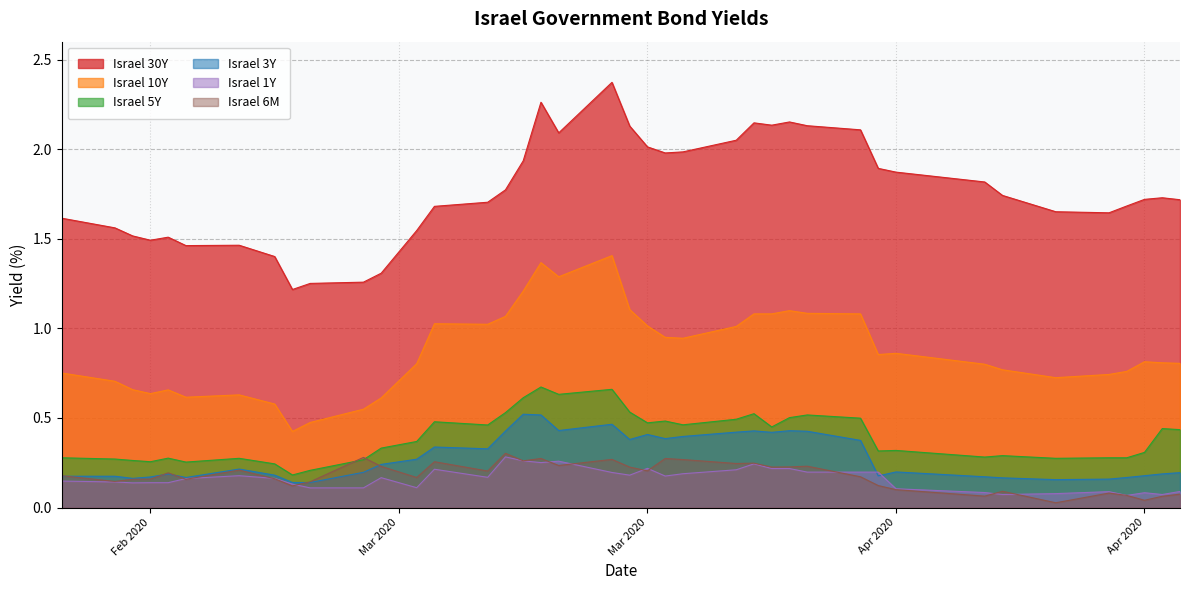

What is the sum of all Israel 10Y values?

34.9